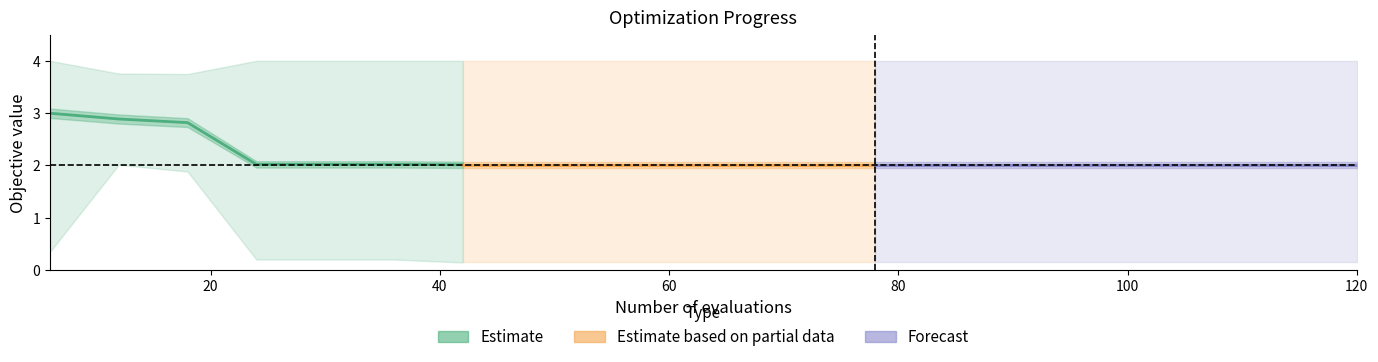

At which category is the sum across all series the highest?

1